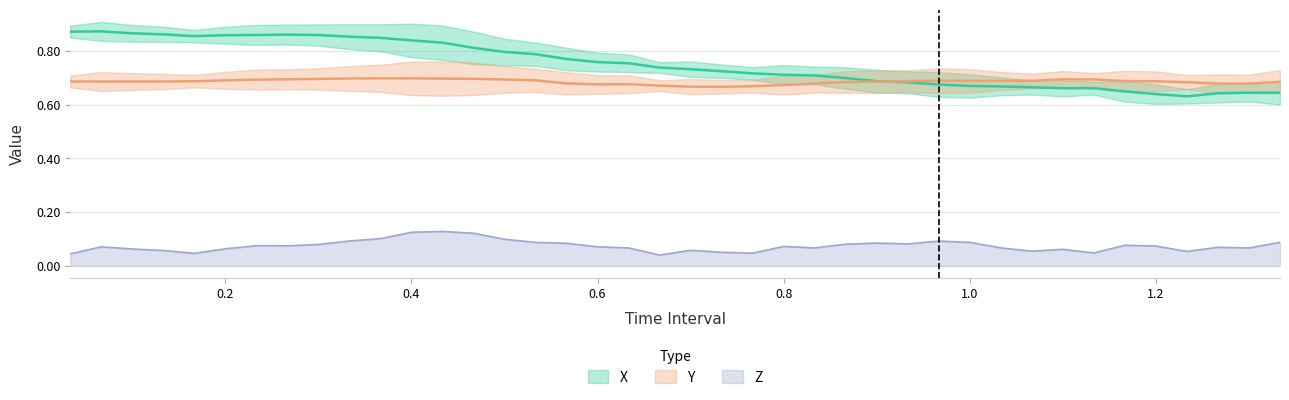

List the labels in order of X value, smallest first.

1.233333333333334, 1.2, 1.266666666666667, 1.333333333333334, 1.300000000000001, 1.166666666666667, 1.1, 1.133333333333334, 1.066666666666667, 1.033333333333333, 0.9999999999999999, 0.9666666666666666, 0.9333333333333332, 0.8999999999999999, 0.8666666666666666, 0.8333333333333333, 0.7999999999999999, 0.7666666666666666, 0.7333333333333333, 0.7, 0.6666666666666666, 0.6333333333333333, 0.6, 0.5666666666666667, 0.5333333333333333, 0.4999999999999999, 0.4666666666666666, 0.4333333333333333, 0.4, 0.3666666666666666, 0.3333333333333333, 0.1666666666666667, 0.2, 0.3, 0.2333333333333333, 0.2666666666666667, 0.1333333333333333, 0.1, 0.03333333333333333, 0.06666666666666667